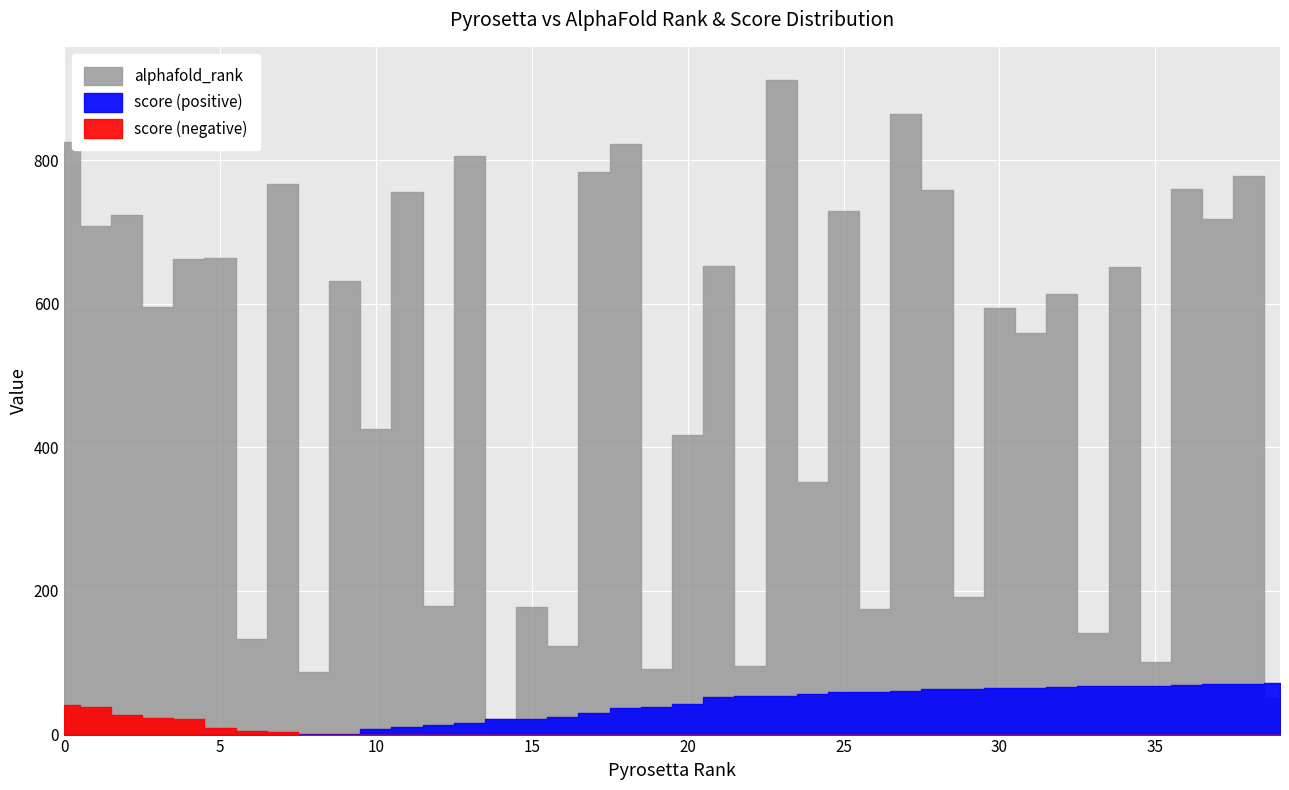

What is the maximum value shown in the chart?

912.0